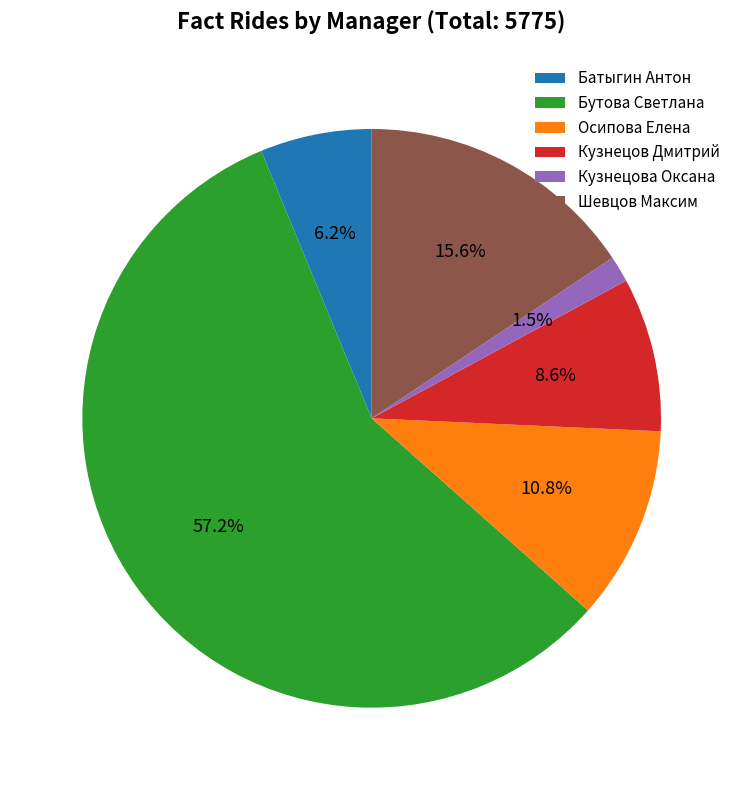

True or false: Шевцов Максим accounts for 22% of the total.

False